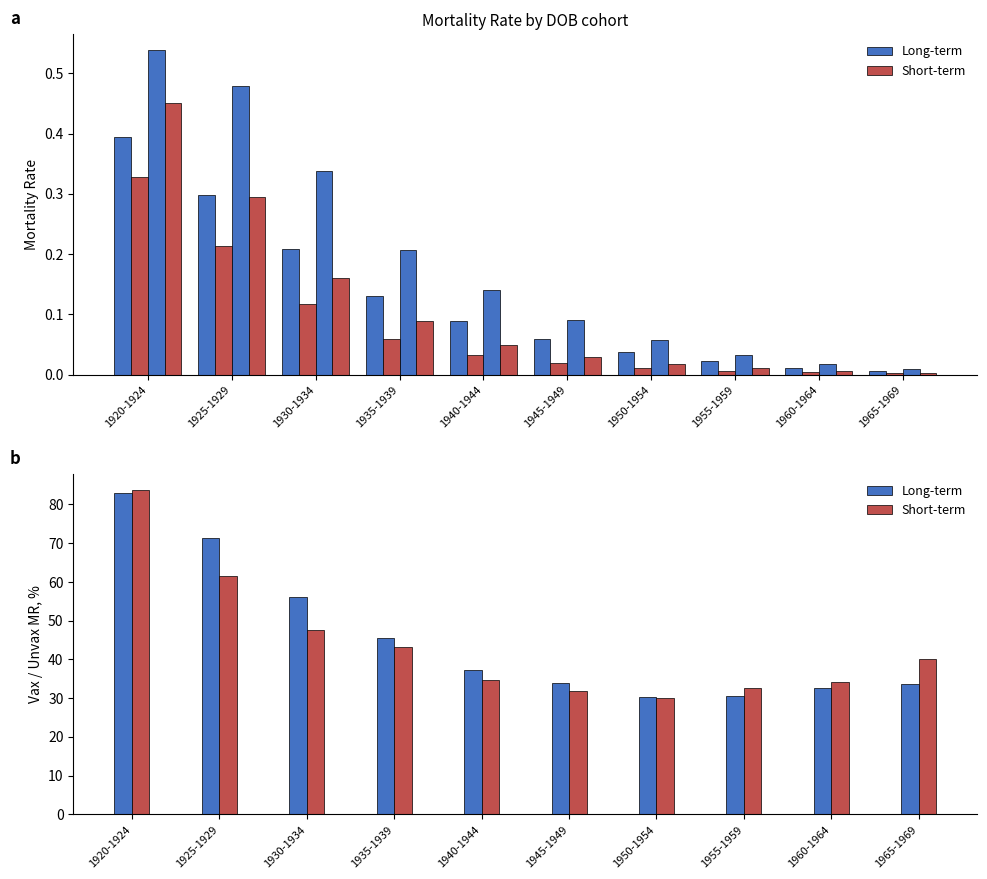

What is the total value across all series at 1935-1939?

88.6